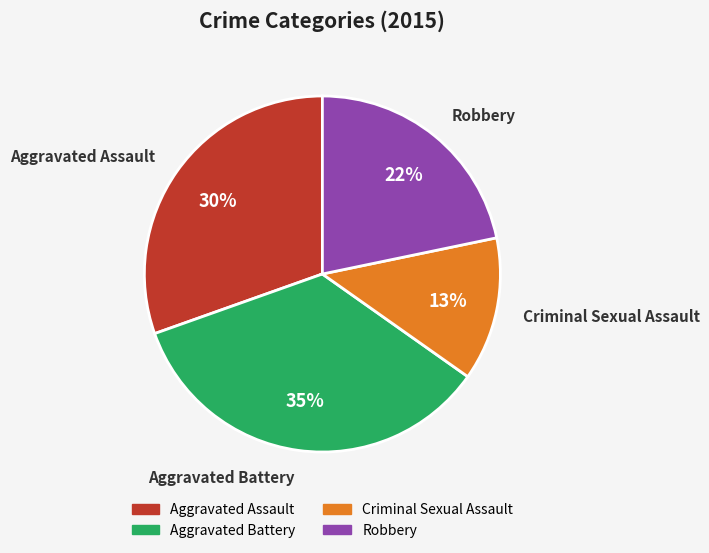

How many segments does this pie chart have?

4